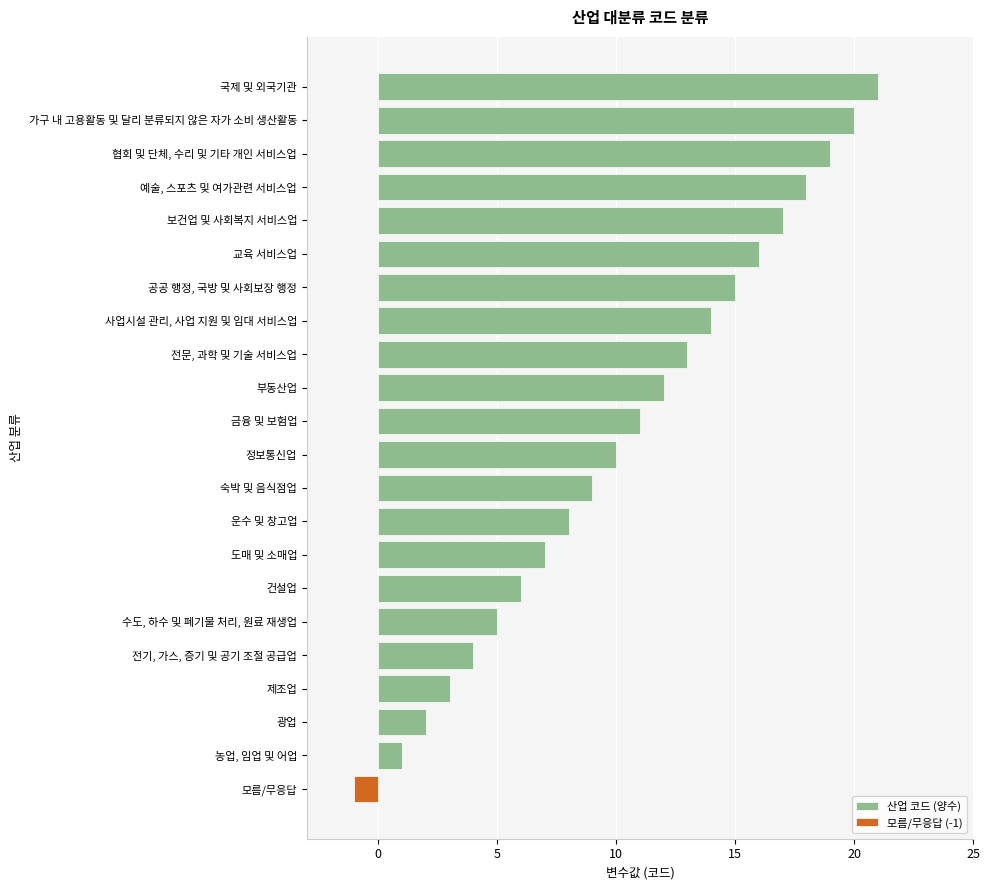

Is it true that 산업 코드 (양수) equals 14 at 가구 내 고용활동 및 달리 분류되지 않은 자가 소비 생산활동?

False